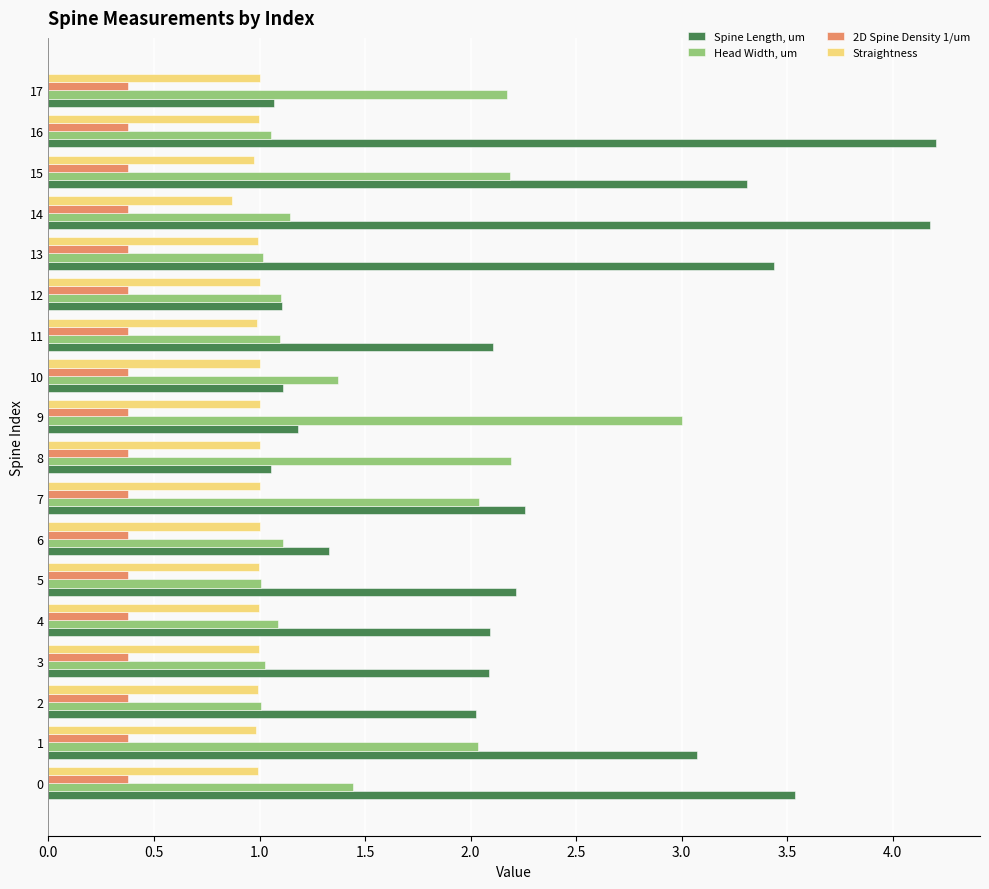

At how many categories does at least one series exceed 2?

15